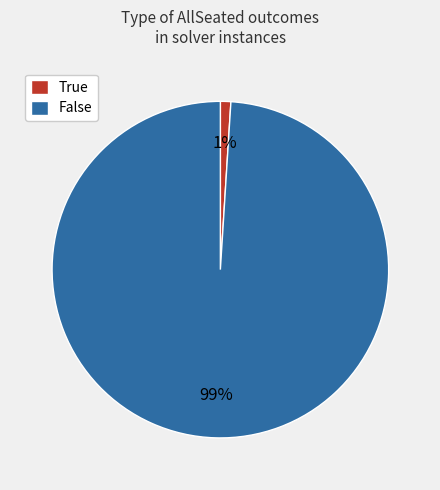

What percentage is the False slice, to the nearest percent?

99%